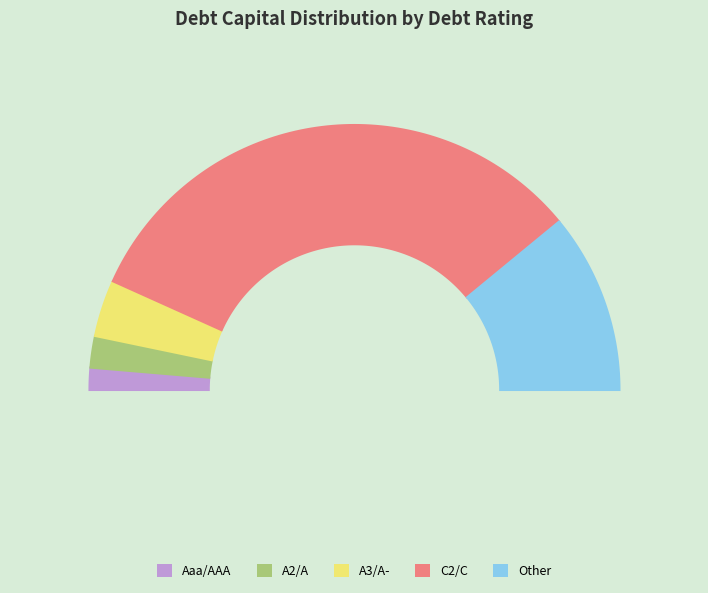

The Ba1/BB+ slice represents 1% of the pie. True or false?

False